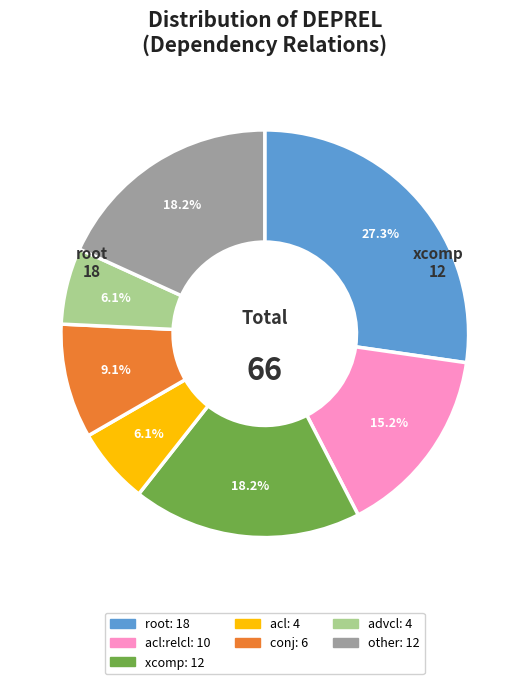

Is there a majority slice in this chart?

No